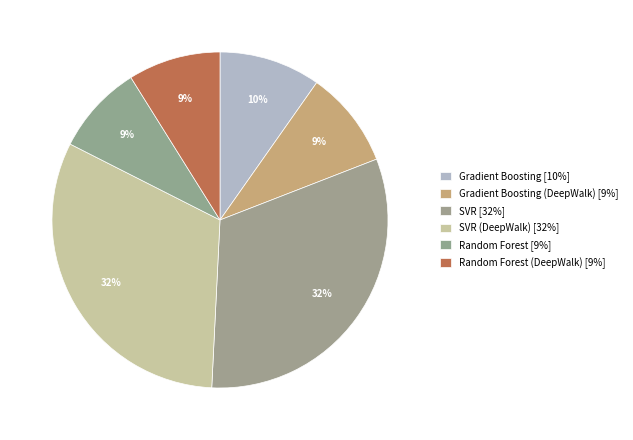

Count the number of slices in the pie.

6